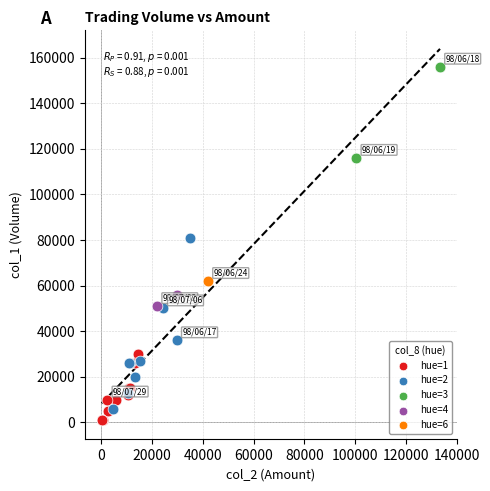

Which series reaches the minimum Y coordinate?

hue=1